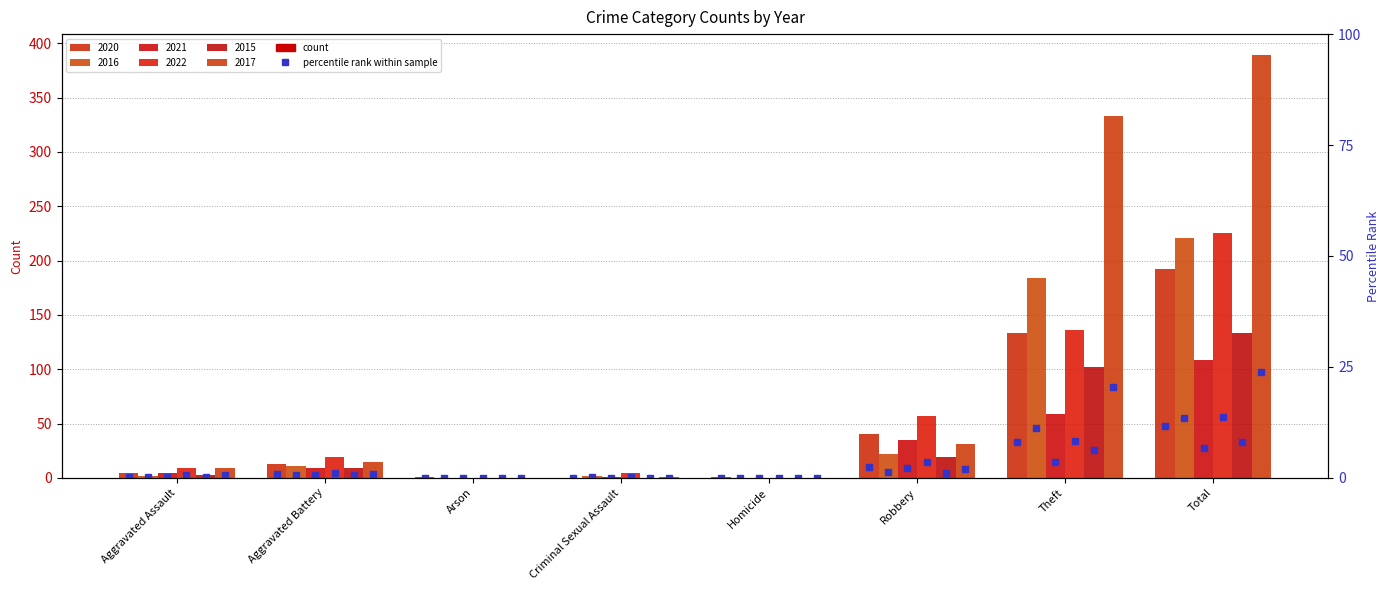

How many values in the 2015 series are below 9?

4